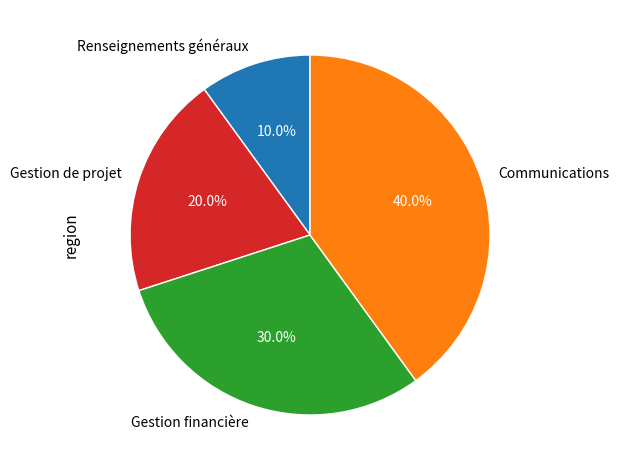

What portion of the pie excludes Gestion de projet?

80.0%